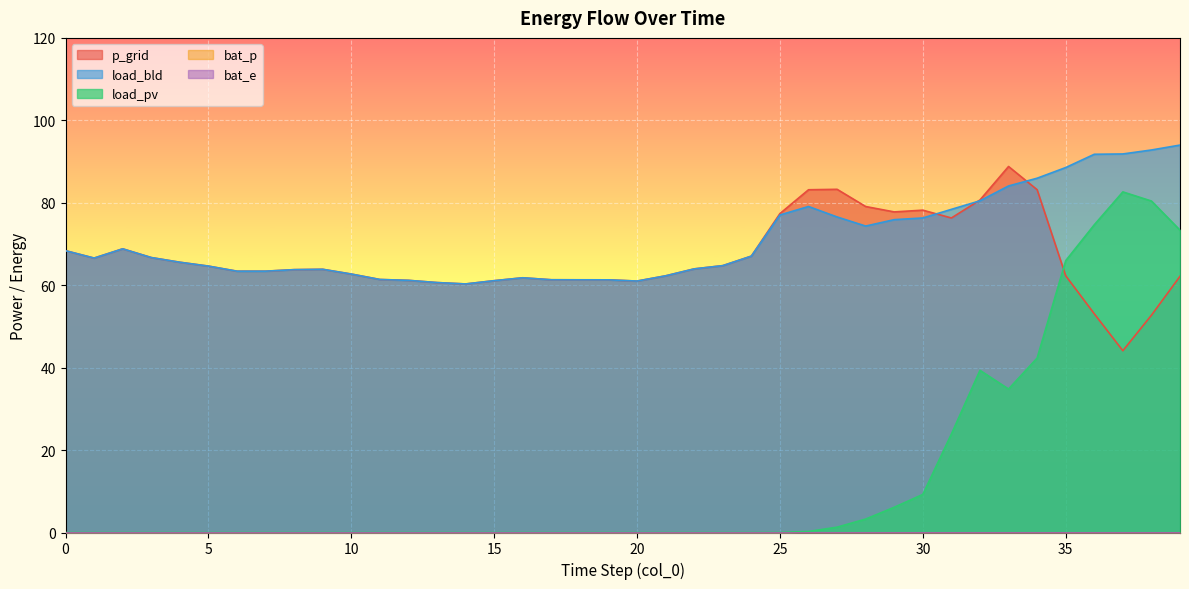

Which has a higher value, 14 or 24?

24